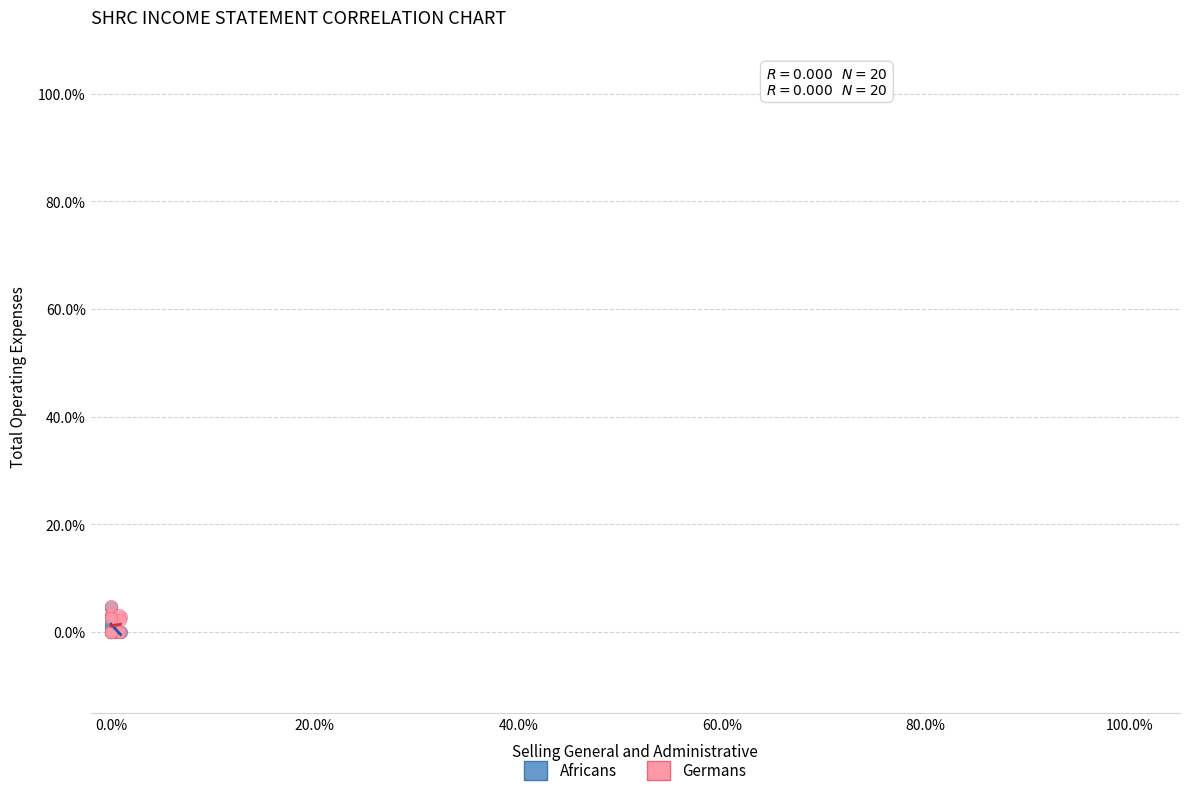

What are all the series names shown in the legend?

Africans, Germans